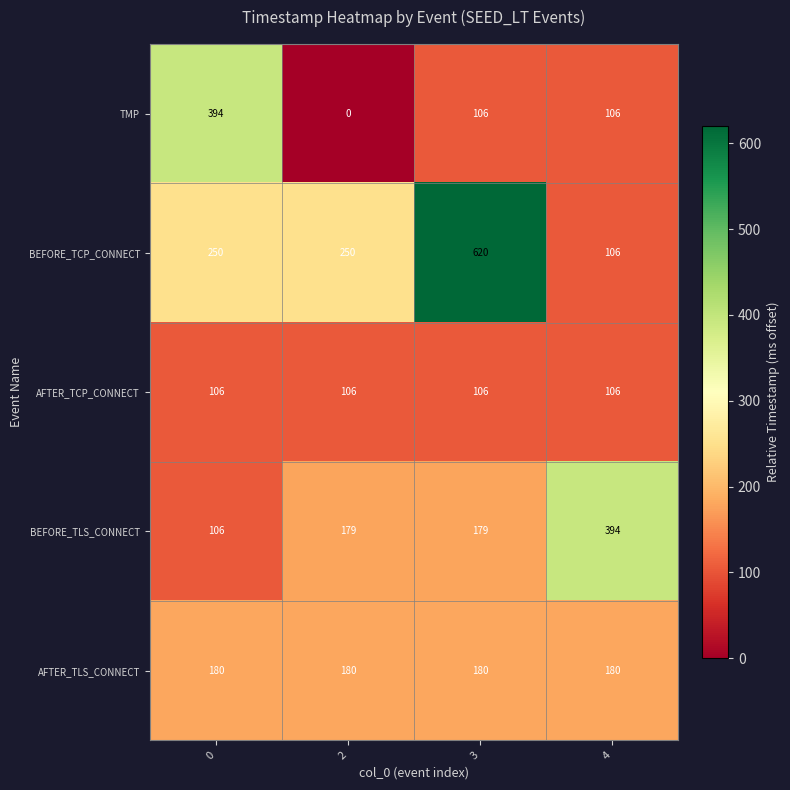

Reading left to right, list all the values displayed in this chart.

TMP: 394	0	106	106
BEFORE_TCP_CONNECT: 250	250	620	106
AFTER_TCP_CONNECT: 106	106	106	106
BEFORE_TLS_CONNECT: 106	179	179	394
AFTER_TLS_CONNECT: 180	180	180	180